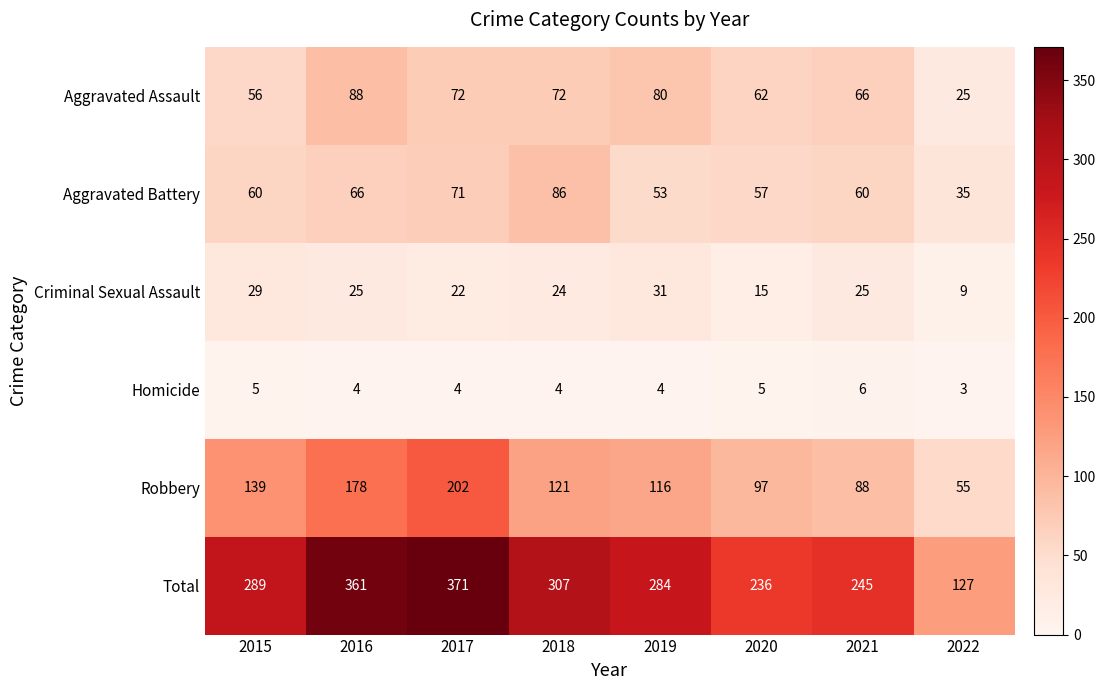

What is the difference between the highest and lowest values at 2022?

124